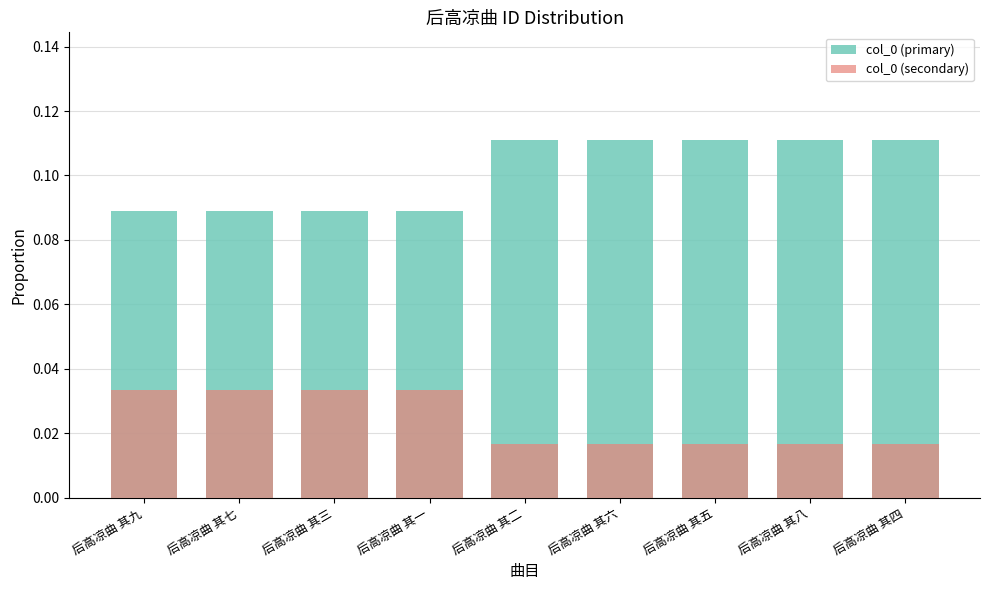

How many bars are there in total?

18